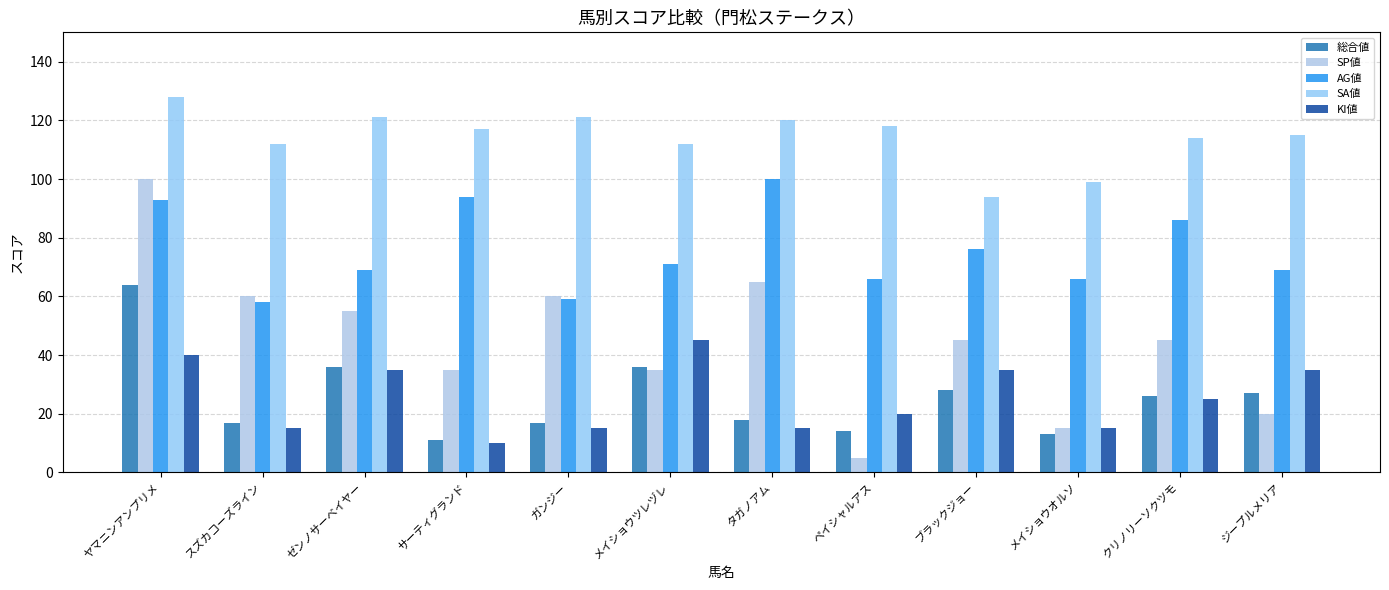

Rank the series by their maximum value, from highest to lowest.

SA値, SP値, AG値, 総合値, KI値